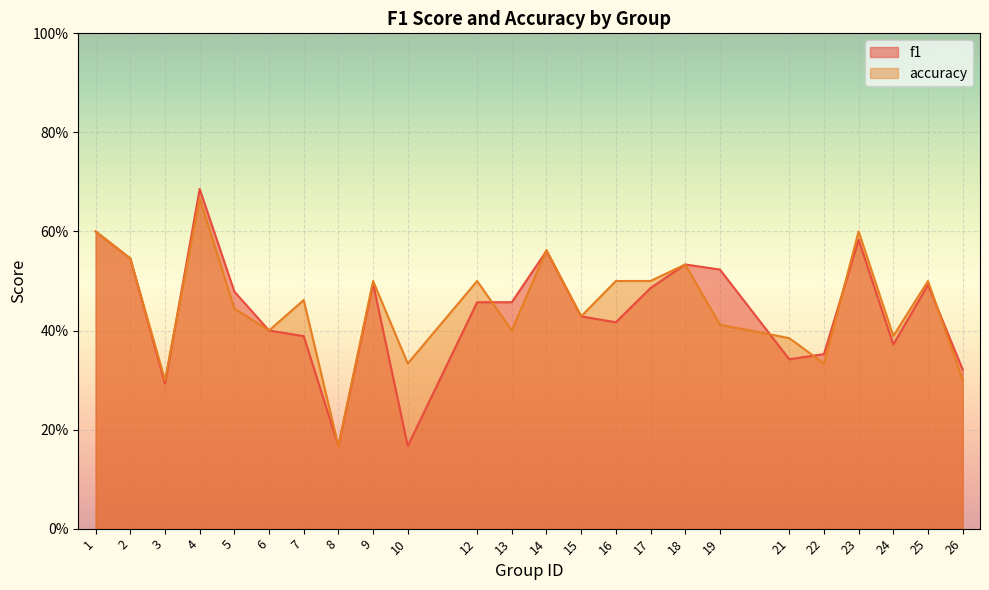

Where do f1 and accuracy first cross each other?

3 and 4